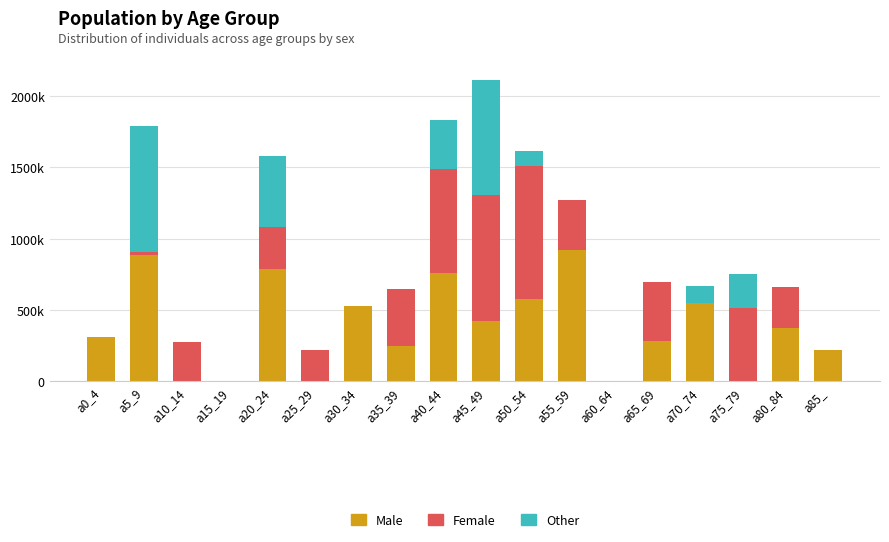

What are all the series names shown in the legend?

Male, Female, Other